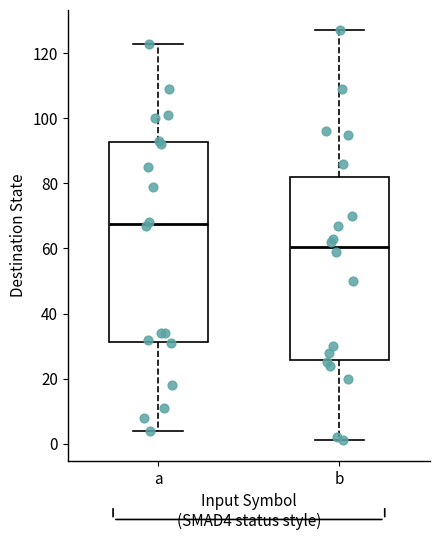

Reading left to right, read every box against the y-axis: the position of its median line, the range the box covers, and the ends of its whiskers. The values are not printed on the chart, so give them approximately, as read against the axis.

a: median 68, box 32 to 92, whiskers 4 to 124
b: median 60, box 26 to 82, whiskers 2 to 128